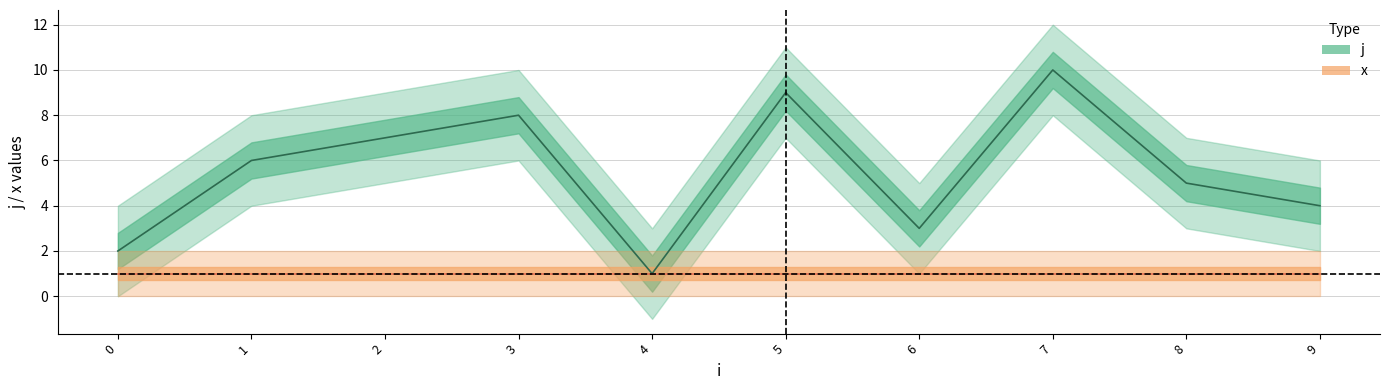

Reading left to right, transcribe all the data shown in this chart.

2	6	7	8	1	9	3	10	5	4